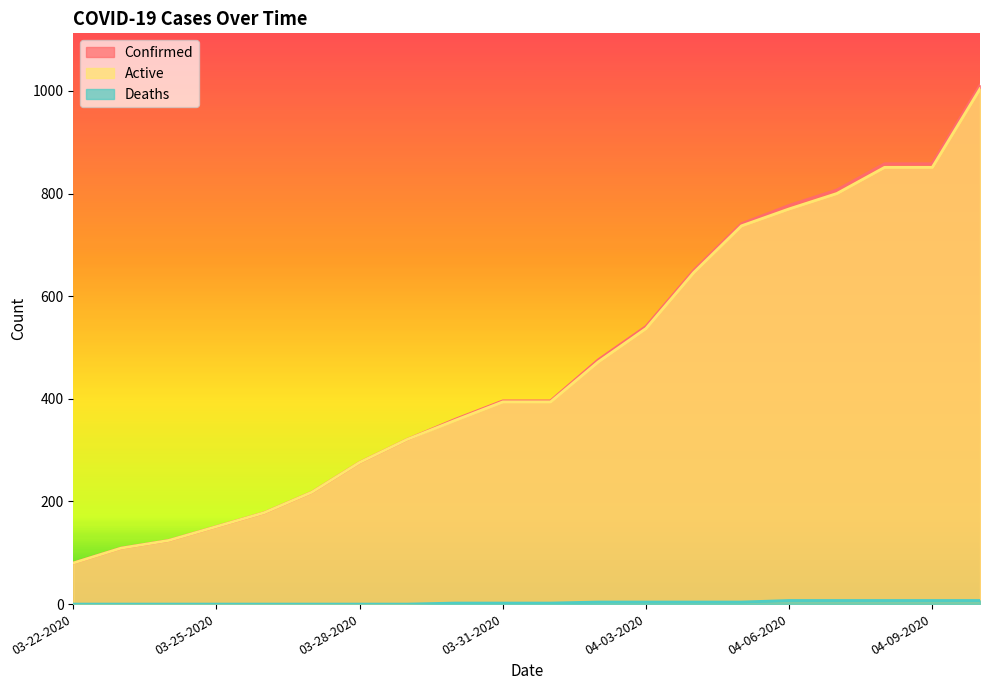

True or false: Deaths has more than 1 points higher than both neighbors.

False